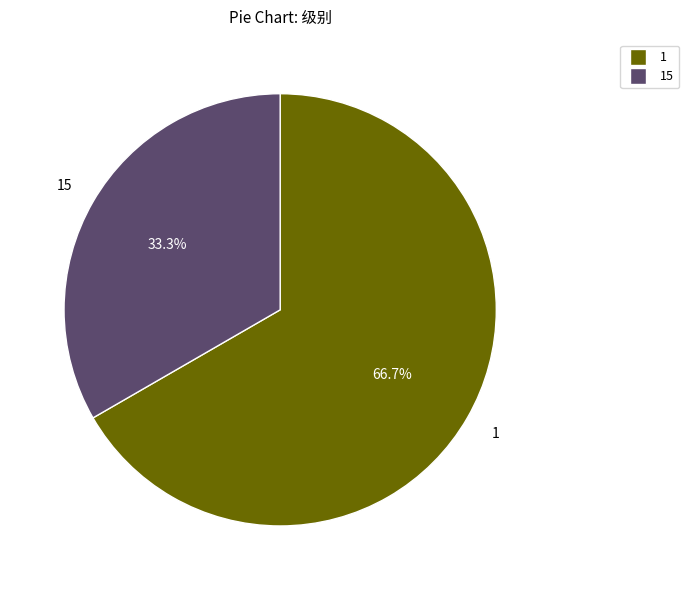

Is there a majority slice in this chart?

Yes